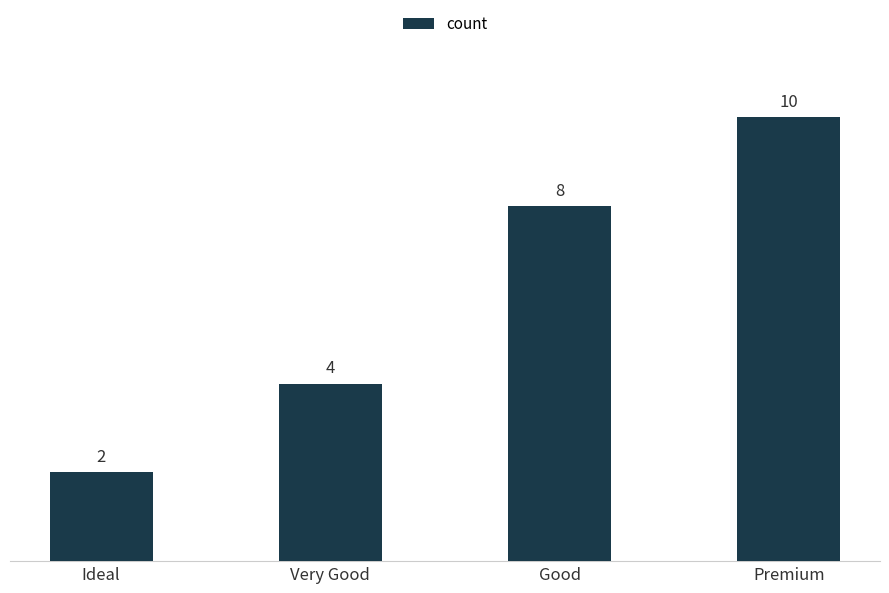

What is the change in value from Very Good to Premium?

+6